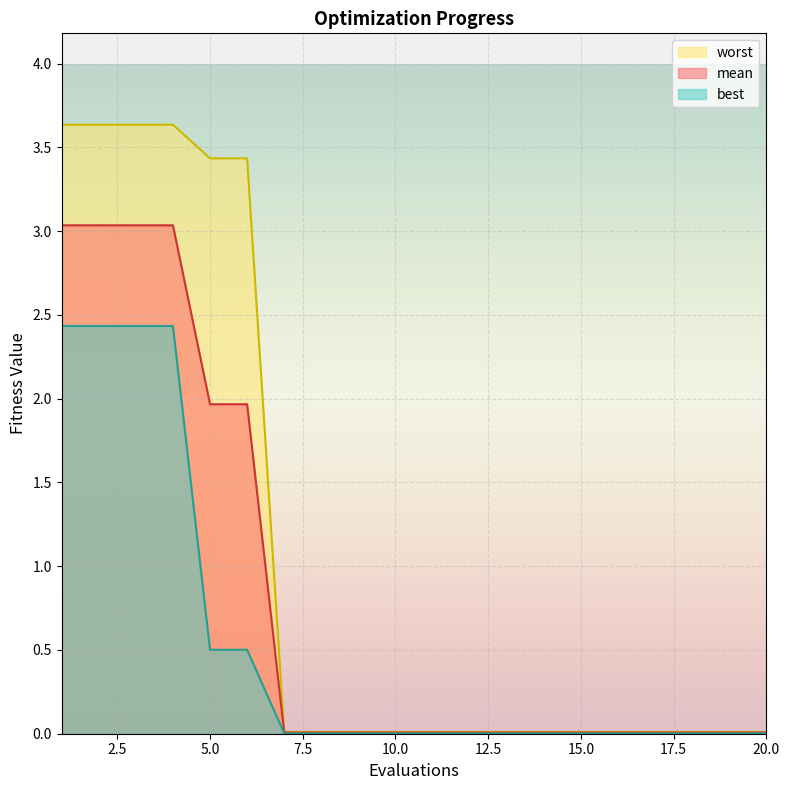

Where is worst nearest to the value 1?

7